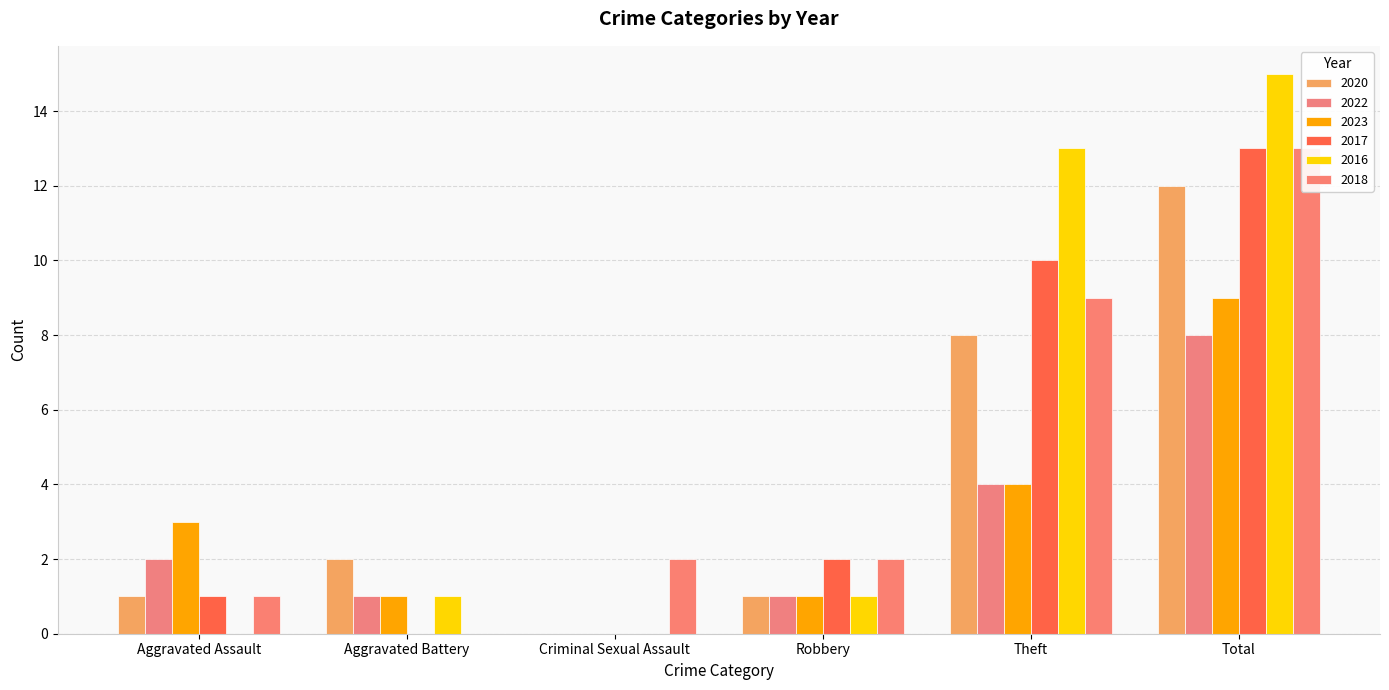

At how many categories does at least one series exceed 10?

2